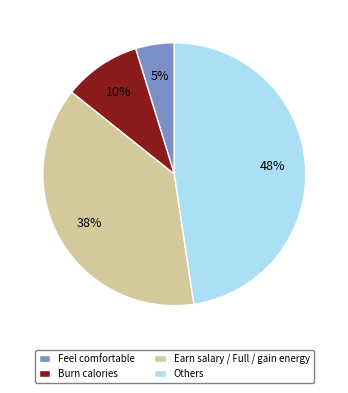

How many segments does this pie chart have?

4